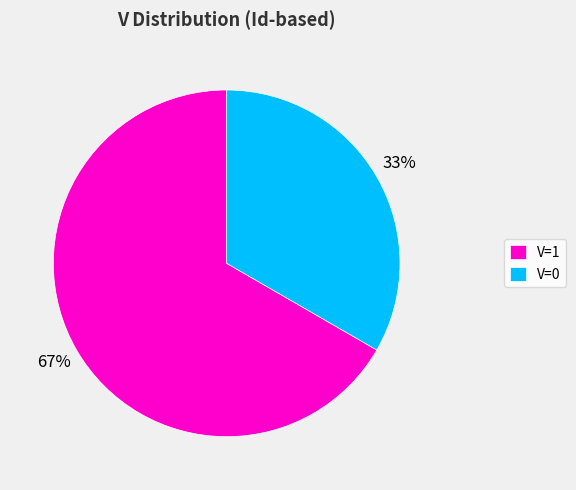

Do V=1 and V=0 together represent more than half of the pie?

Yes